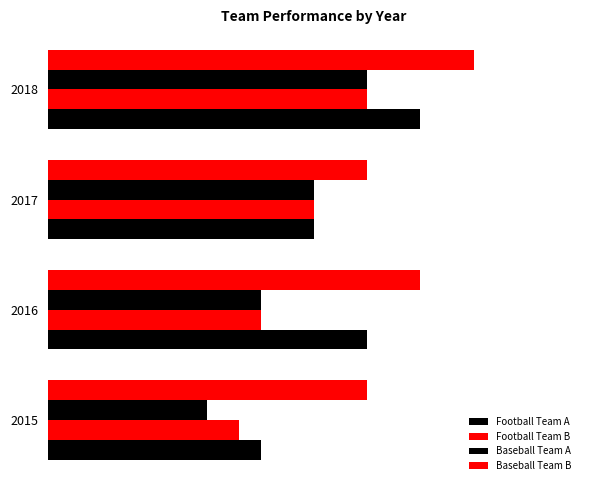

How many values in the Football Team A series exceed 30?

1